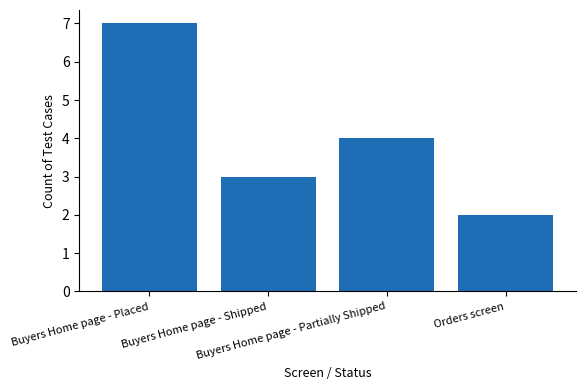

List the labels in order of value, smallest first.

Orders screen, Buyers Home page - Shipped, Buyers Home page - Partially Shipped, Buyers Home page - Placed